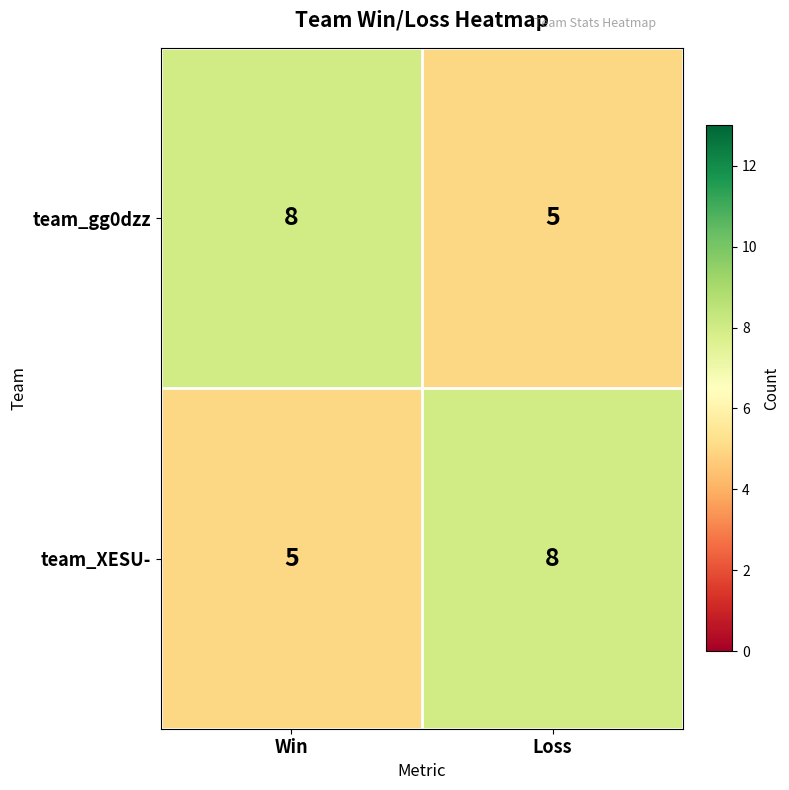

What is the difference between the highest and lowest values at Loss?

3